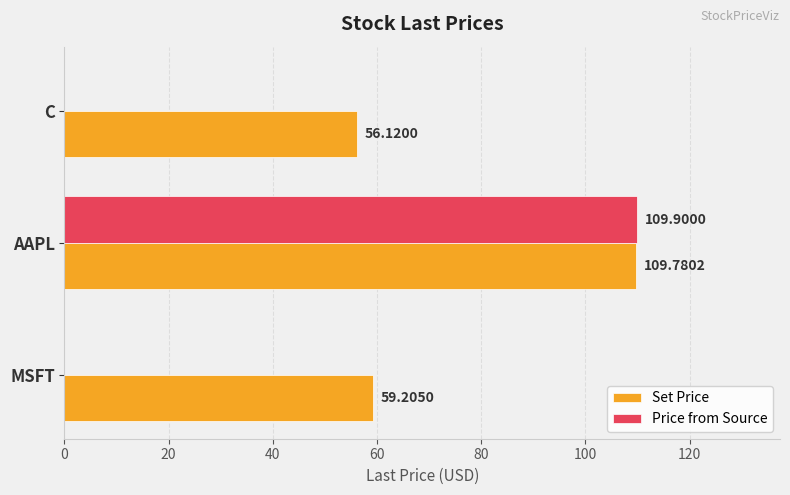

Which category has the highest value across all series?

AAPL